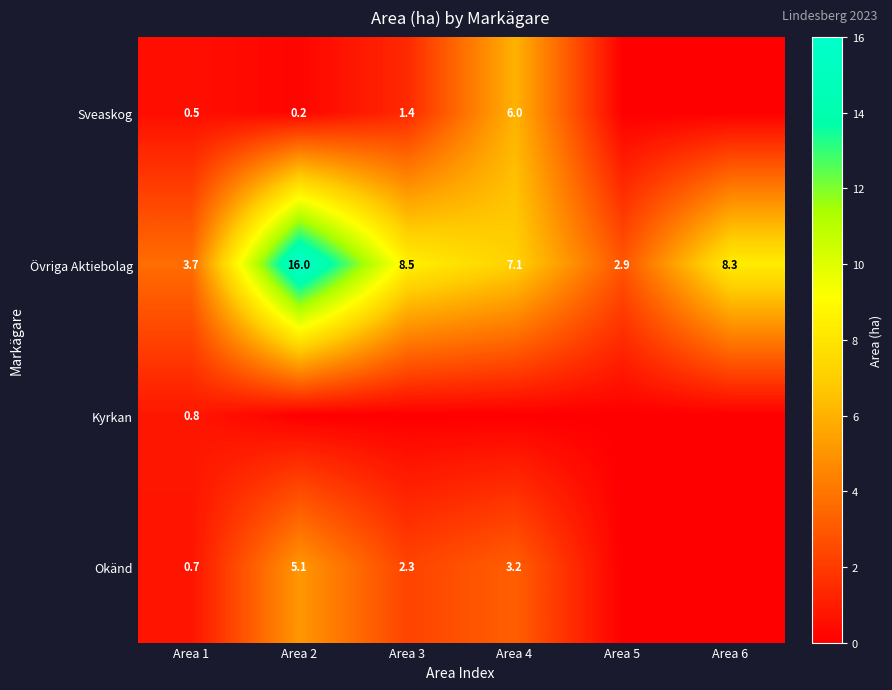

The Okänd series shows 0.7 at Area 4. True or false?

False